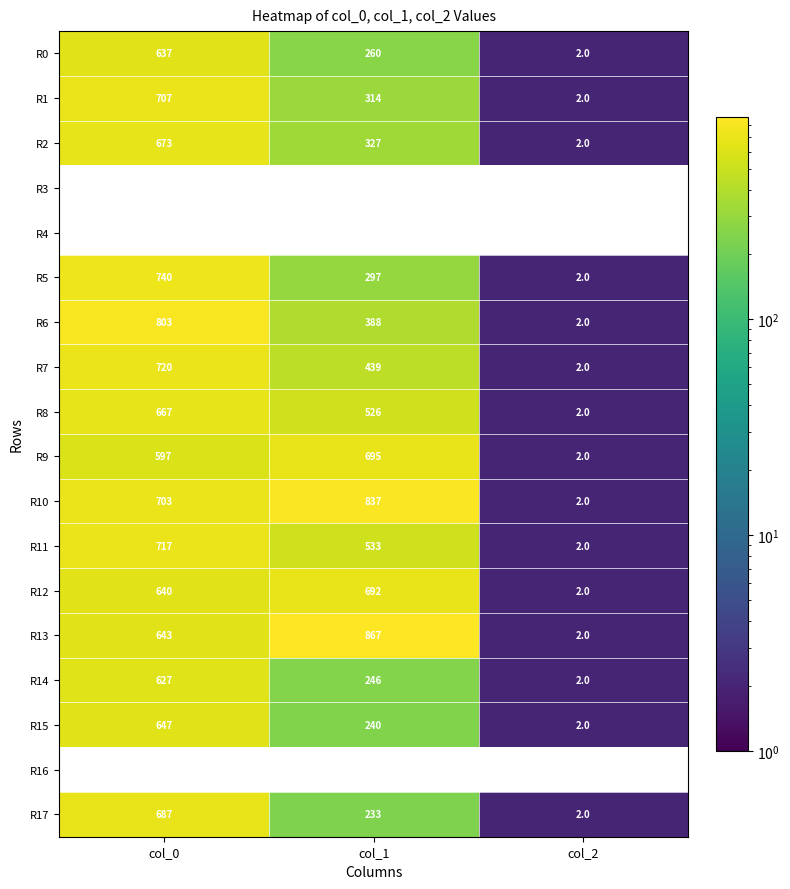

At which label is R11 closest to 359?

col_1